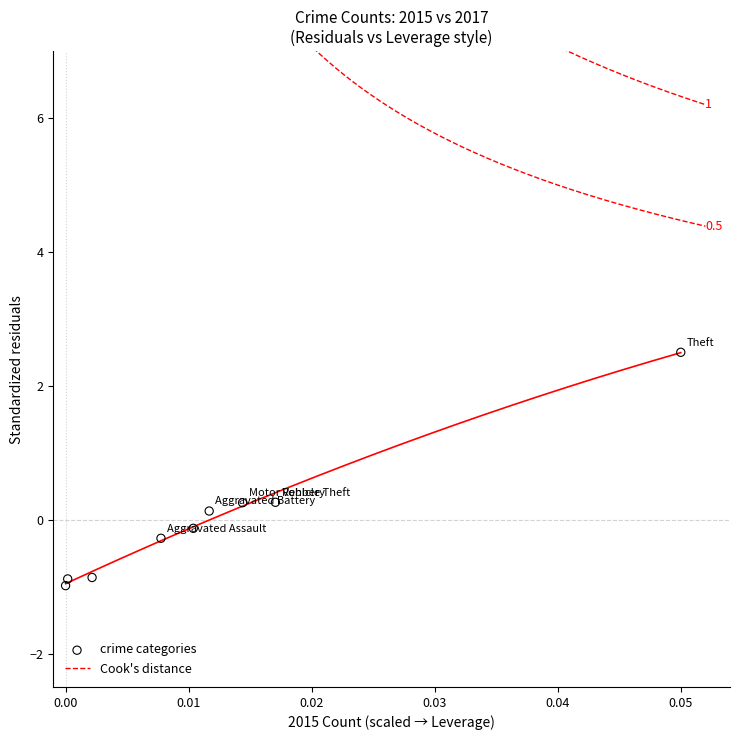

What is the range of Y values (max minus min)?

3.5